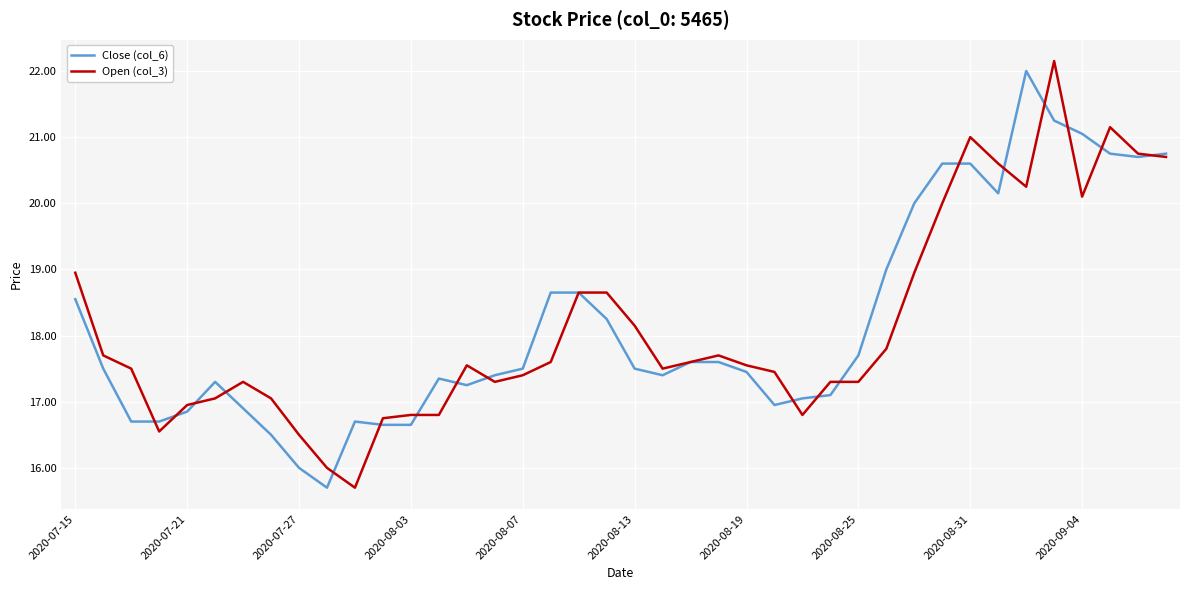

What is the minimum value shown in the chart?

15.7